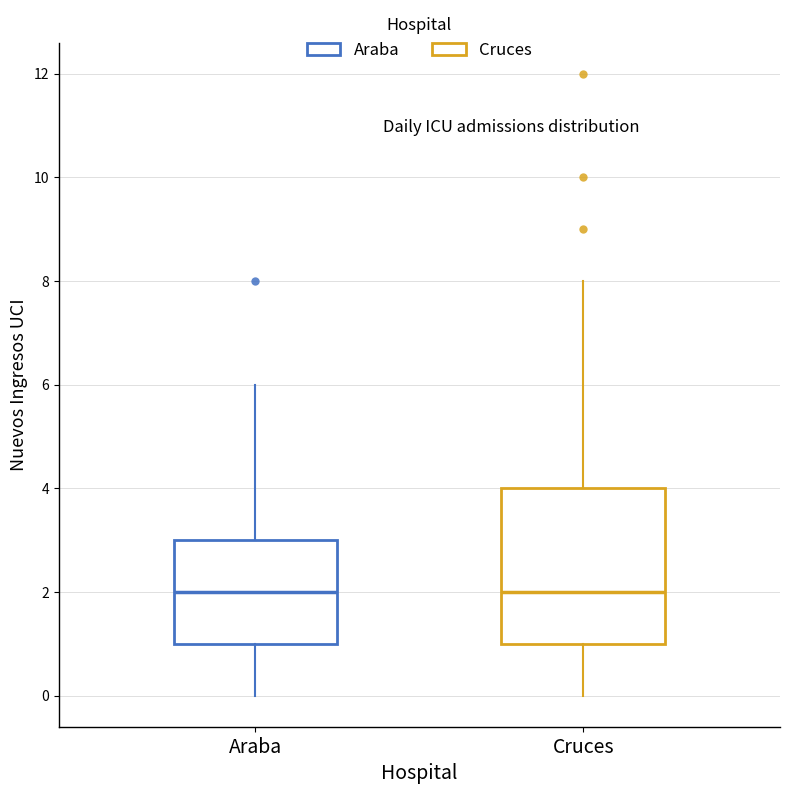

Which box is the tallest, from its lower edge to its upper edge?

Cruces